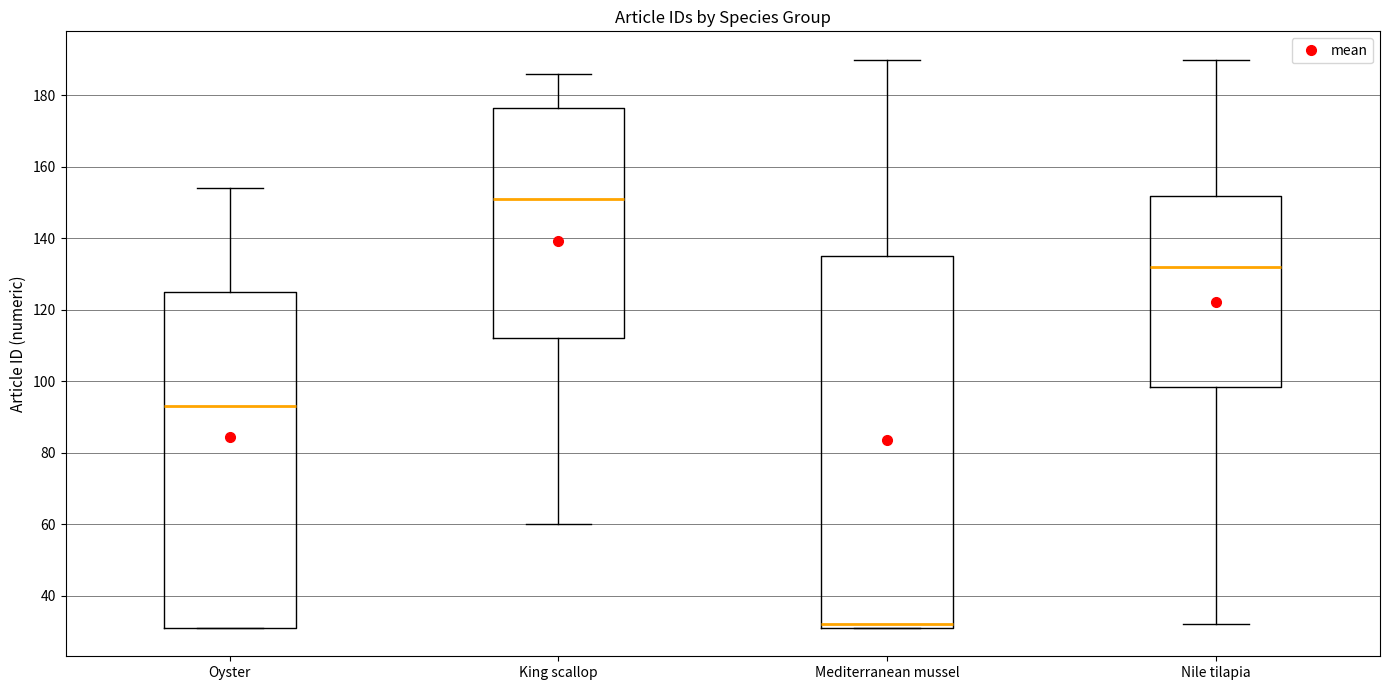

Where does the upper whisker of the box for Mediterranean mussel end on the y-axis? The values are not printed on the chart, so give them approximately, as read against the axis.

190